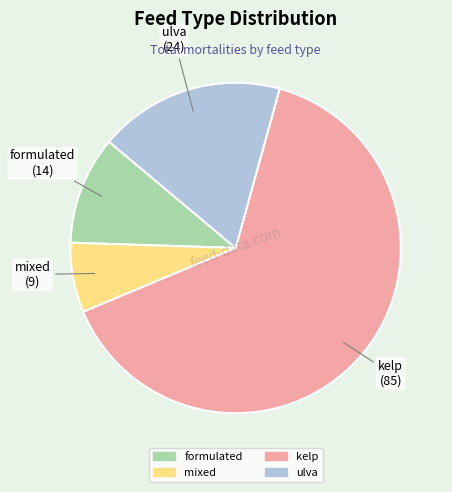

Is there any slice that represents more than half of the pie?

Yes